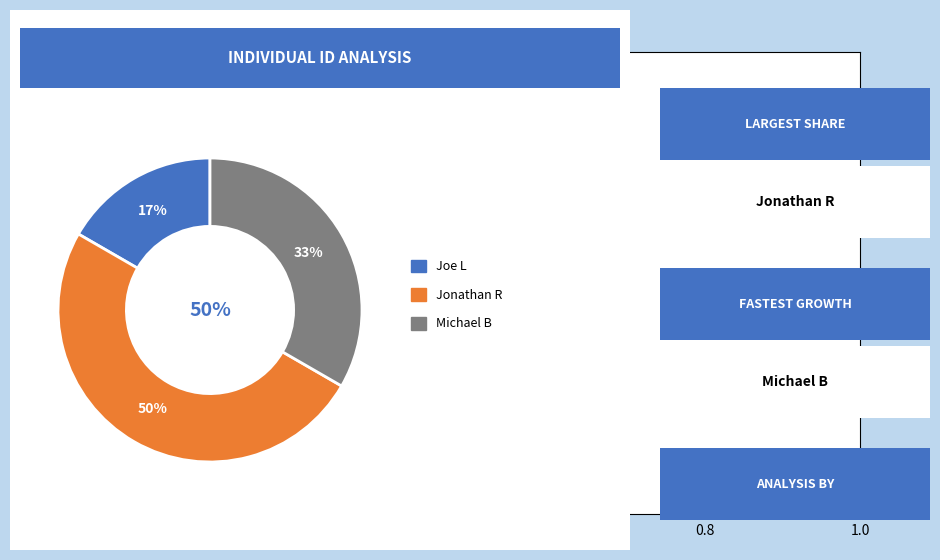

Combined, do Jonathan R and Joe L account for over 50%?

Yes